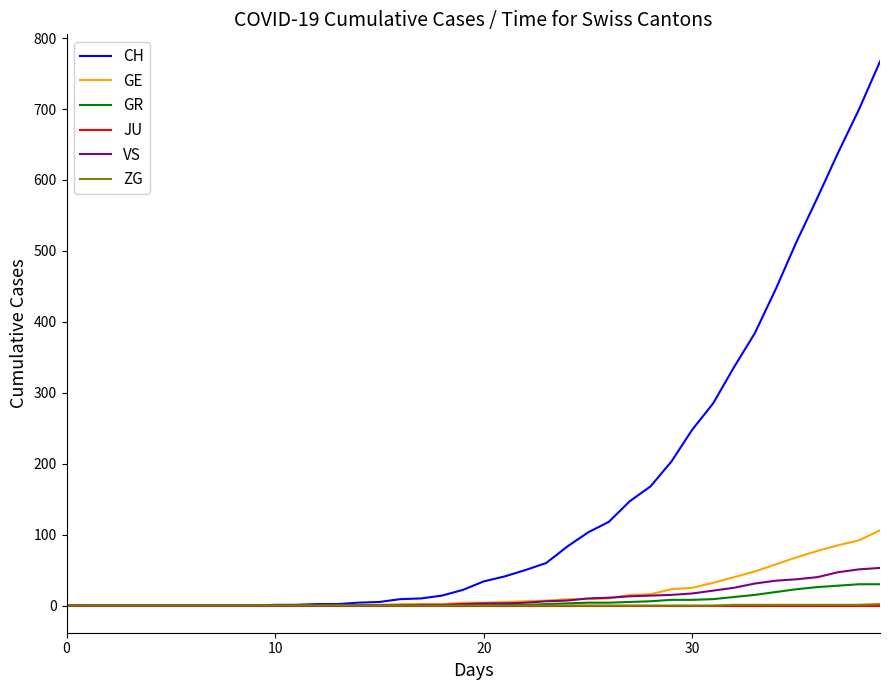

What is the greatest value displayed?

767